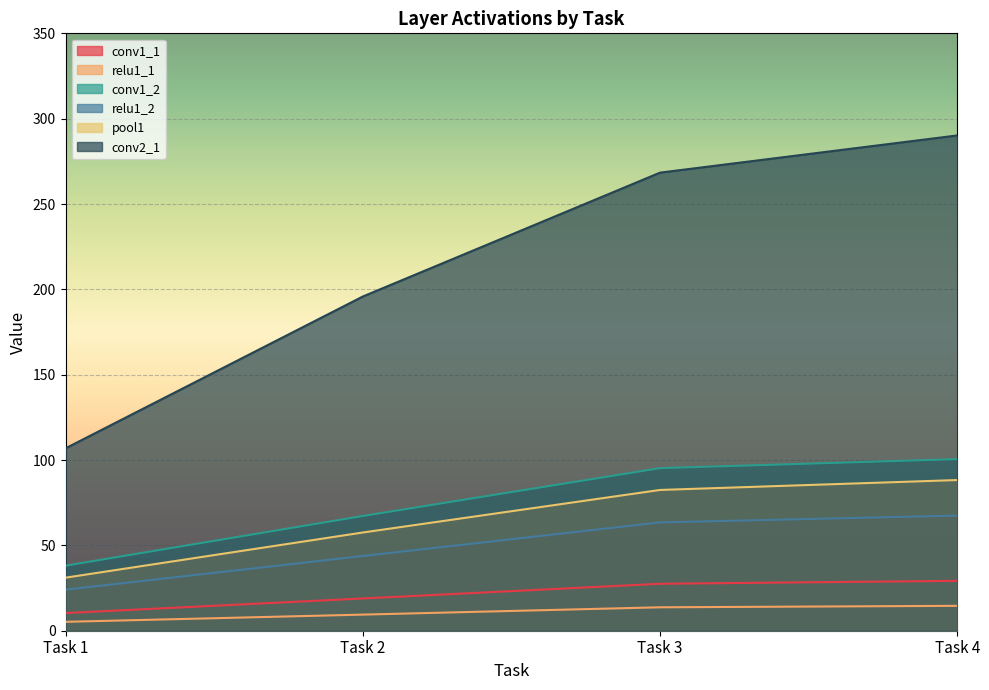

At which label does relu1_2 first exceed 63?

Task 3